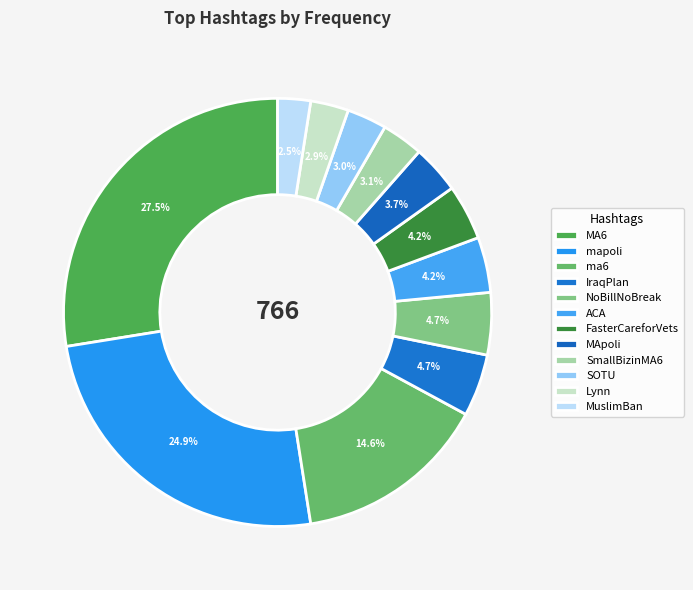

What is the largest slice in the pie chart?

MA6